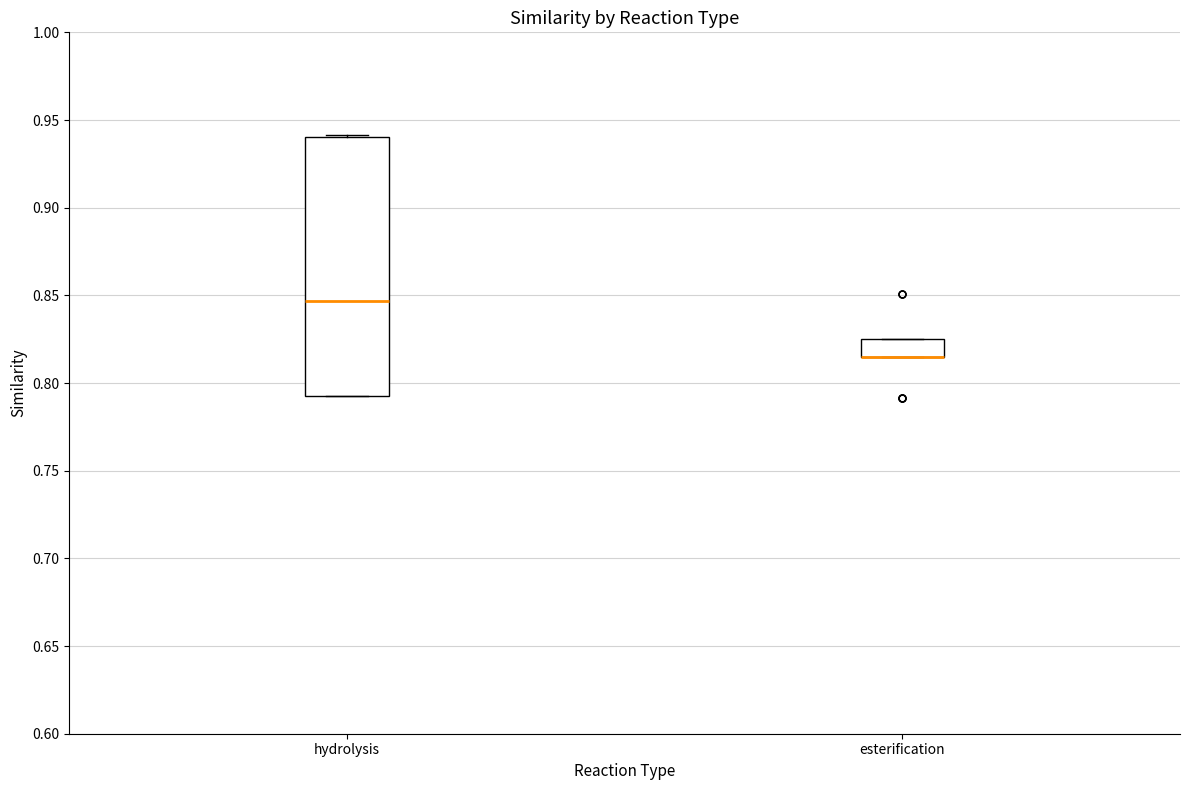

Reading left to right, read every box against the y-axis: the position of its median line, the range the box covers, and the ends of its whiskers. The values are not printed on the chart, so give them approximately, as read against the axis.

hydrolysis: median 0.845, box 0.795 to 0.940, whiskers 0.795 to 0.940
esterification: median 0.815 (drawn on the box's lower edge), box 0.815 to 0.825, whiskers 0.815 to 0.825